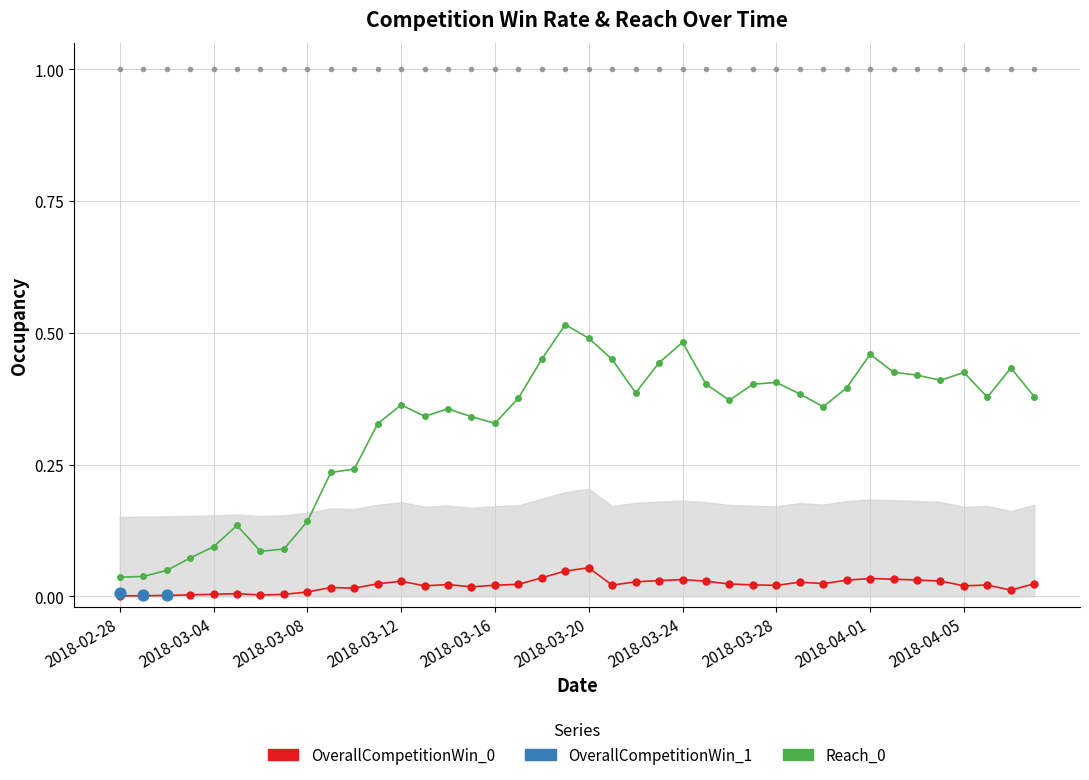

What is the total value across all series at 2018-03-02?

0.1